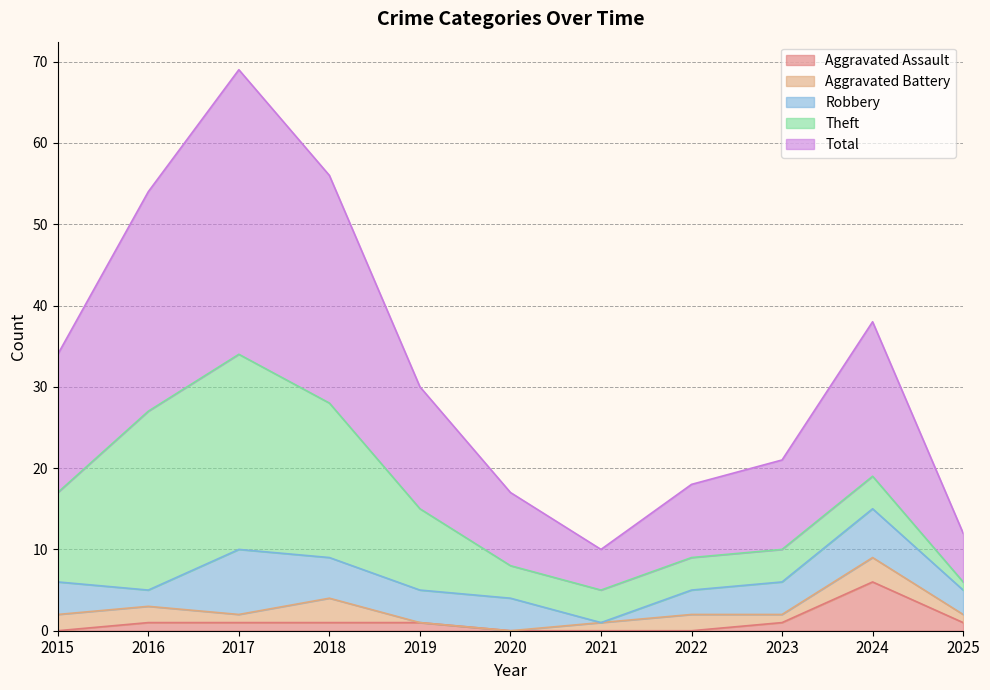

What is the difference between the second highest and minimum values in the Aggravated Assault series?

1